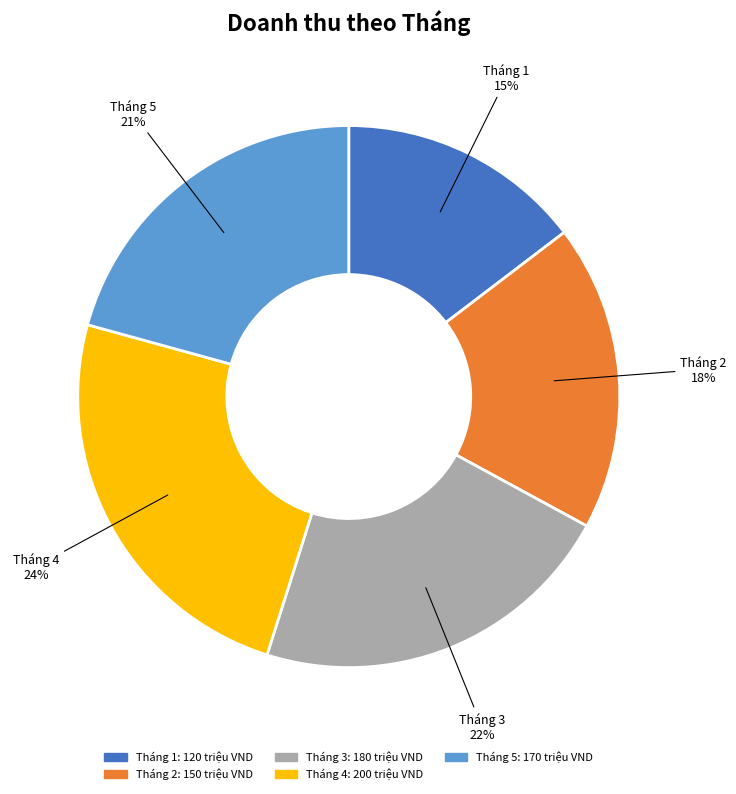

How many slices are in this pie chart?

5